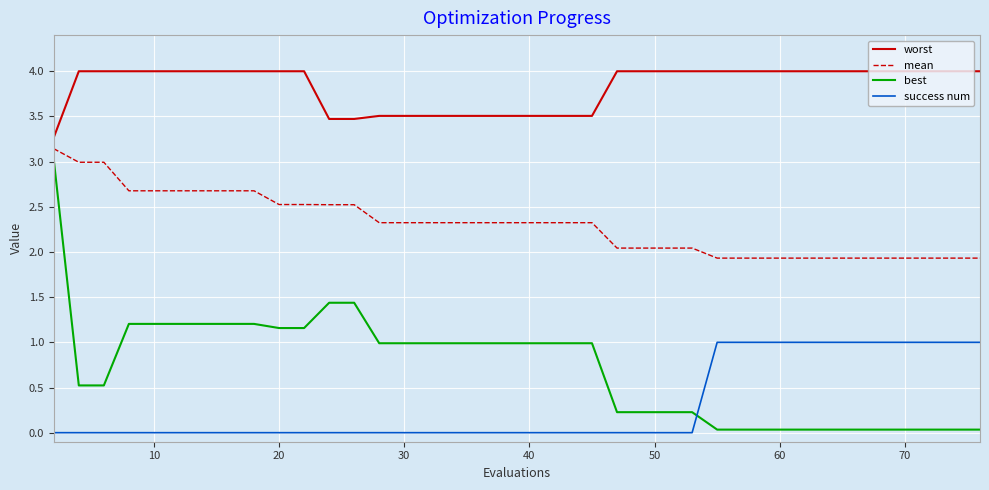

At how many categories does at least one series exceed 0?

40